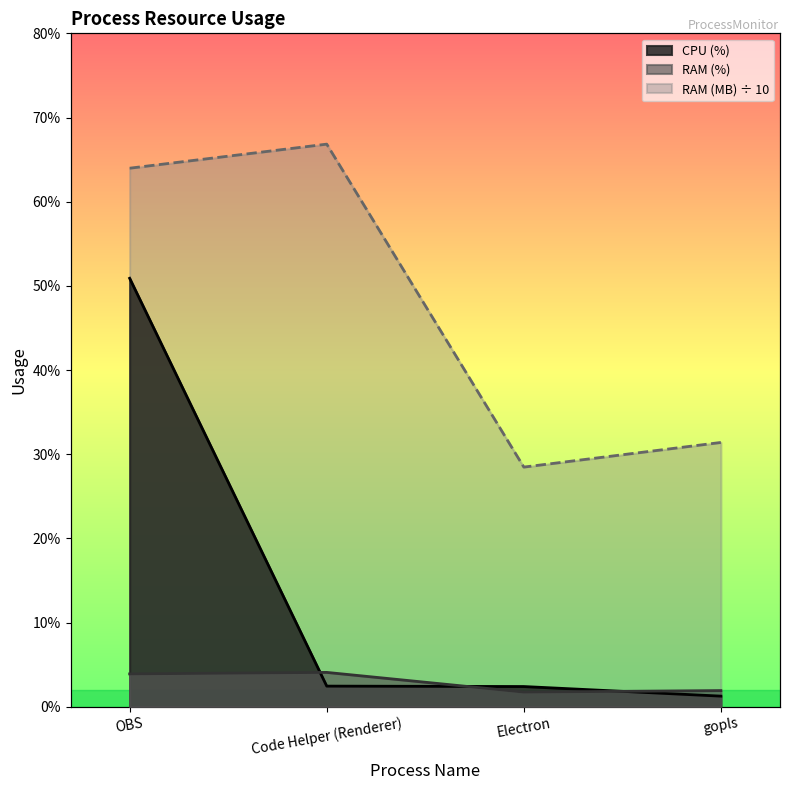

What is the label of the 2nd point from the right?

Electron